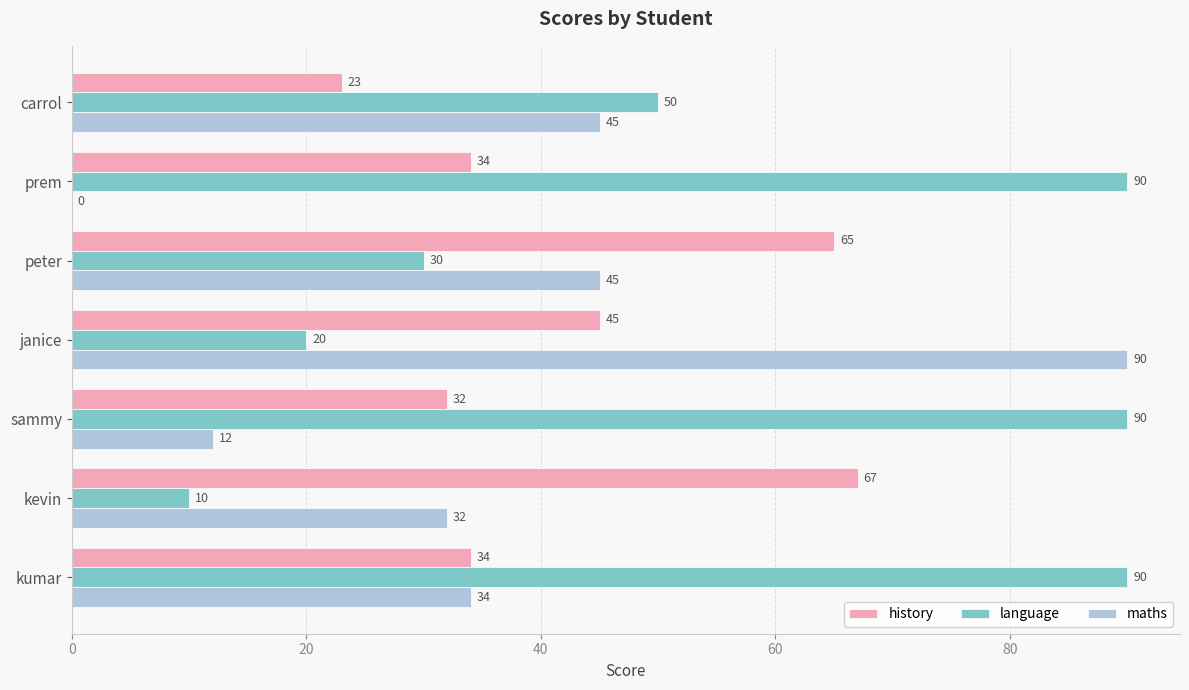

The history series shows 45 at janice. True or false?

True